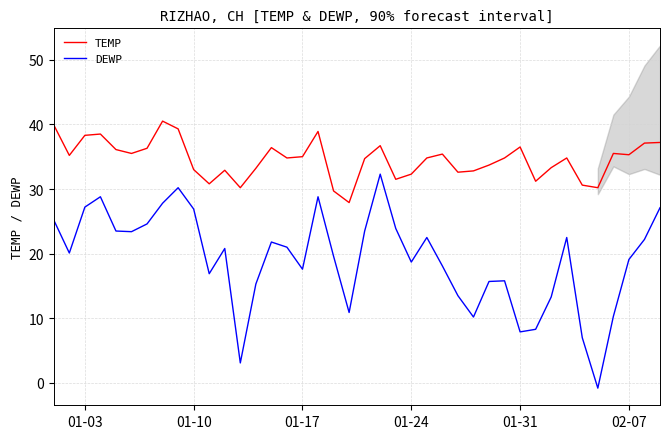

True or false: TEMP has a value of 46.0 at 01-10.

False